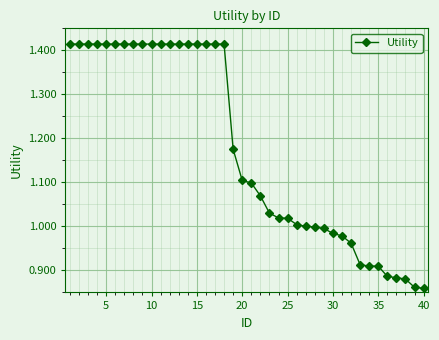

What is the difference between the second highest and second lowest values?

0.6